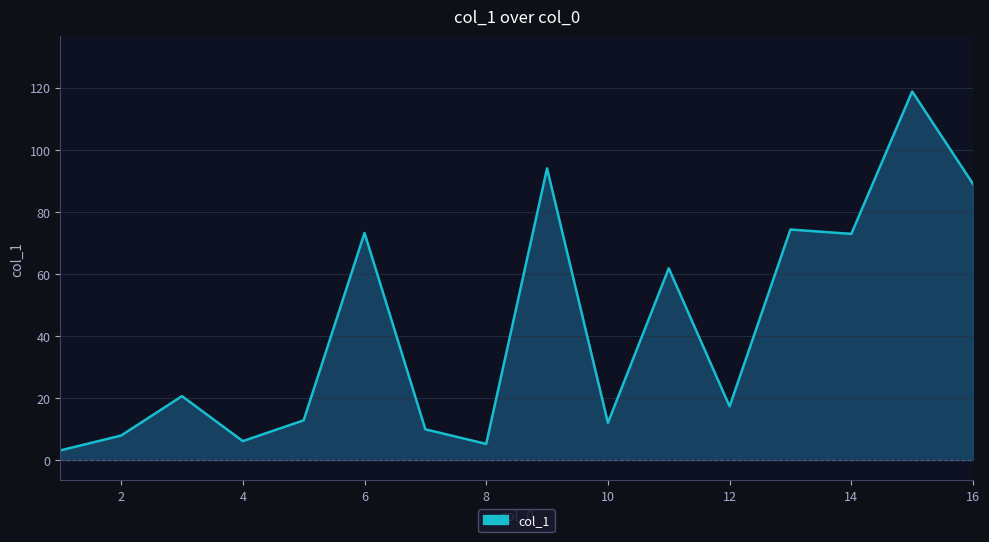

What is the minimum value shown in the chart?

3.1